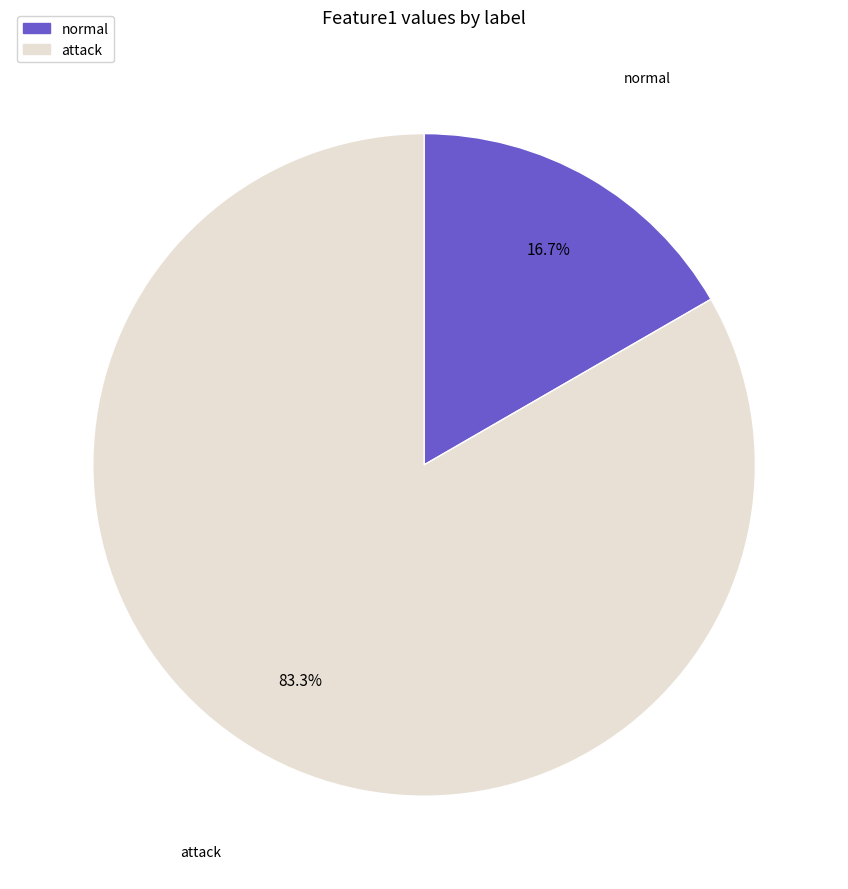

To the nearest percent, what is the difference between the normal and attack slice percentages?

67%